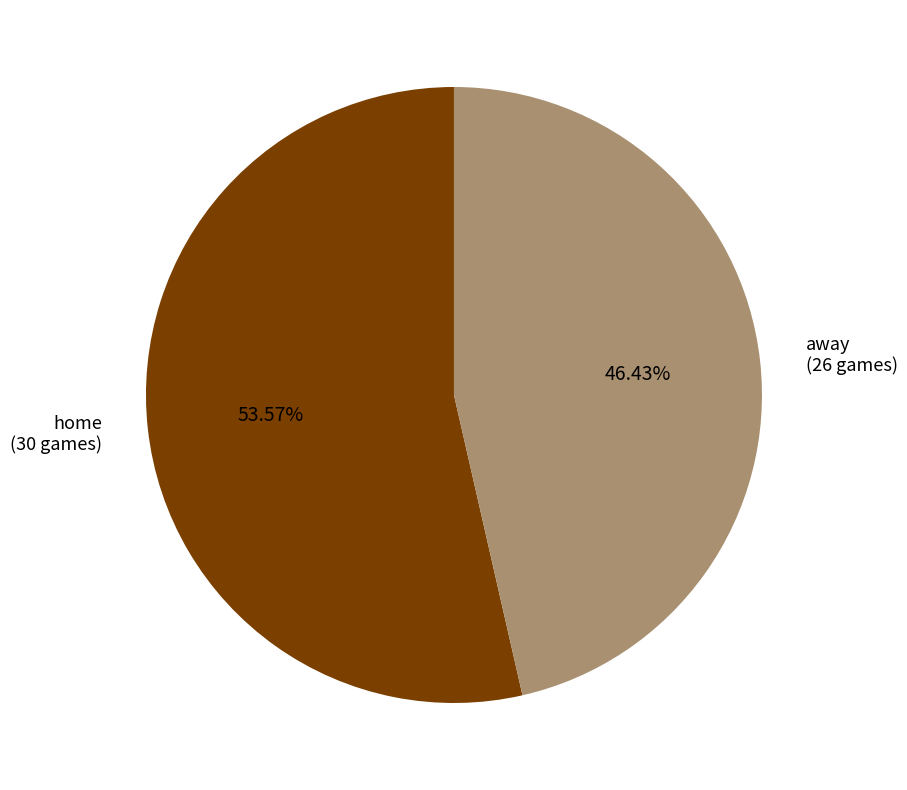

Which slice is the largest?

home